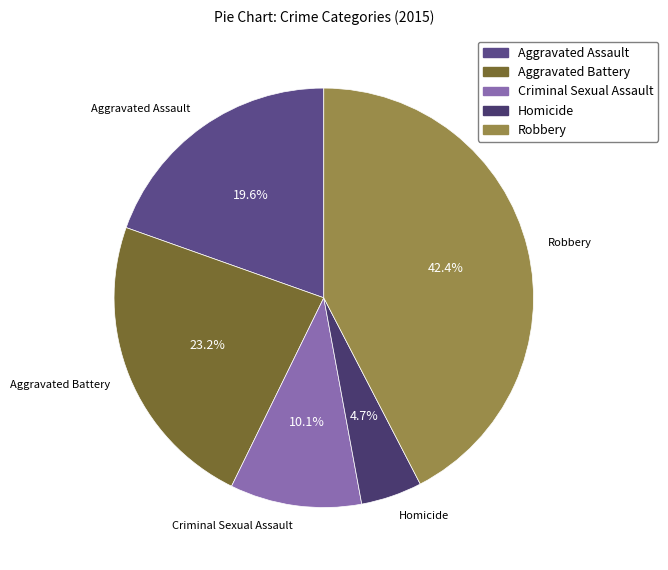

To the nearest percent, what percentage of the pie is Robbery?

42%